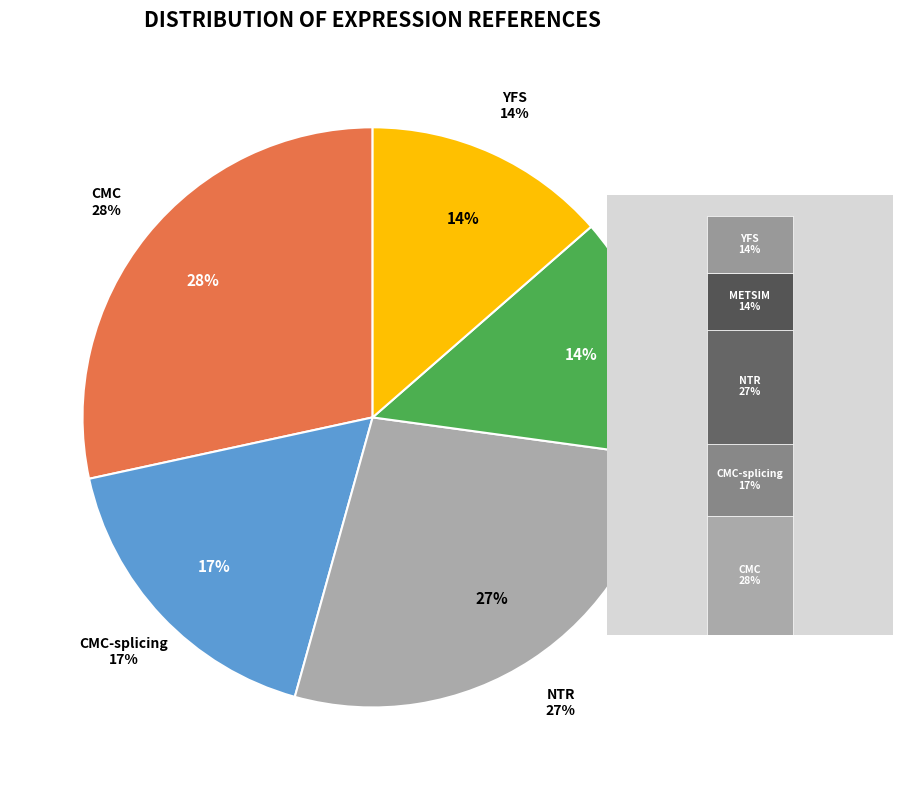

To the nearest percent, what percentage of the pie is YFS?

14%